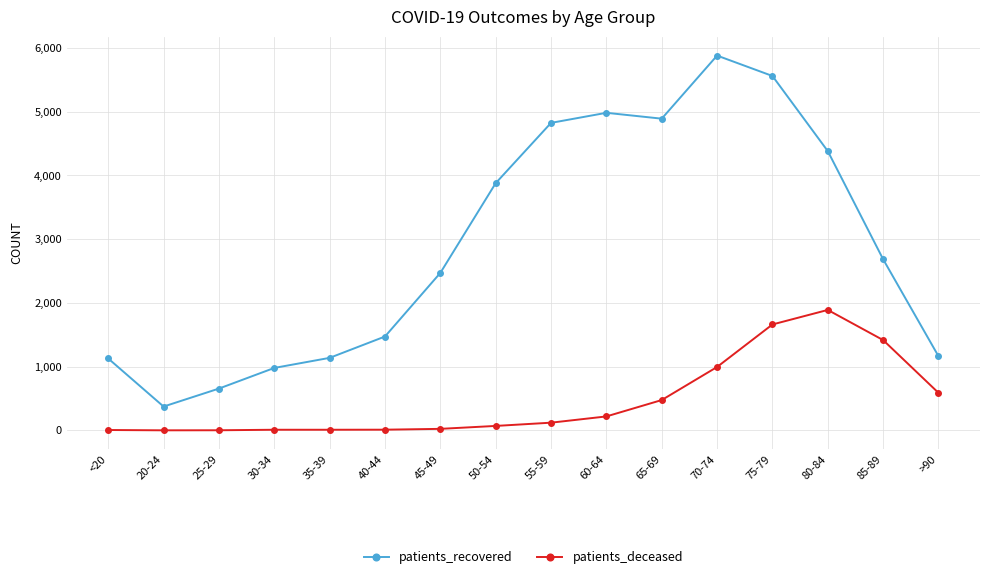

True or false: patients_recovered and patients_deceased intersect in this chart.

False